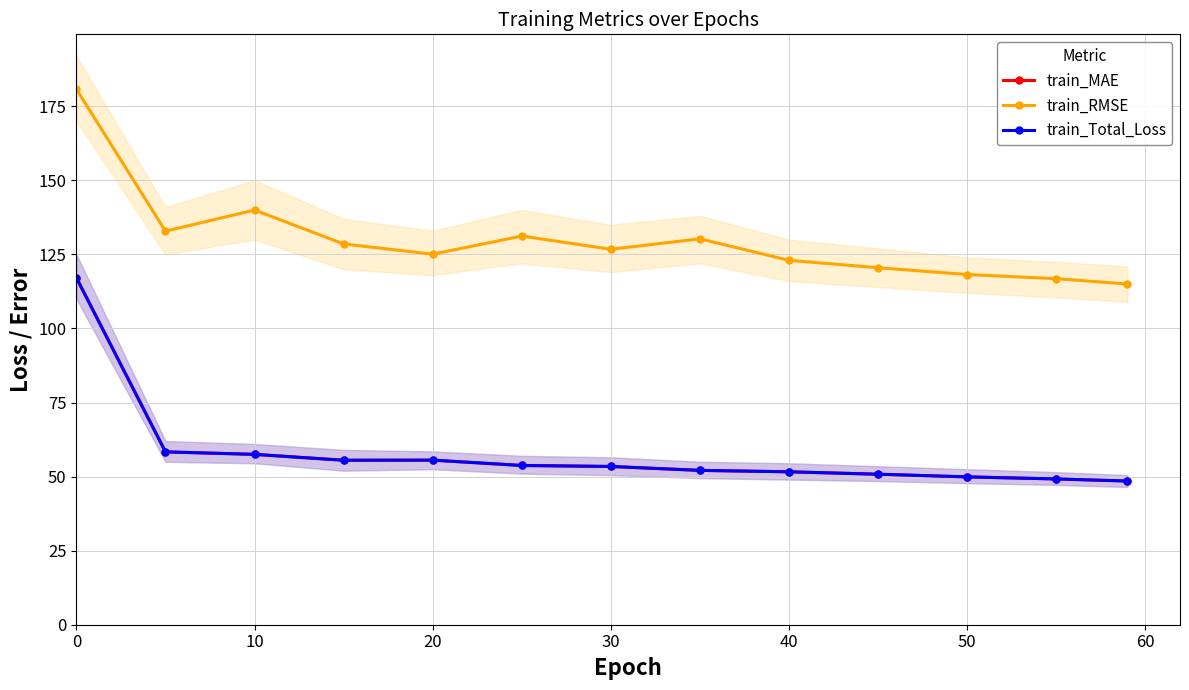

True or false: train_MAE and train_RMSE cross at least once.

False